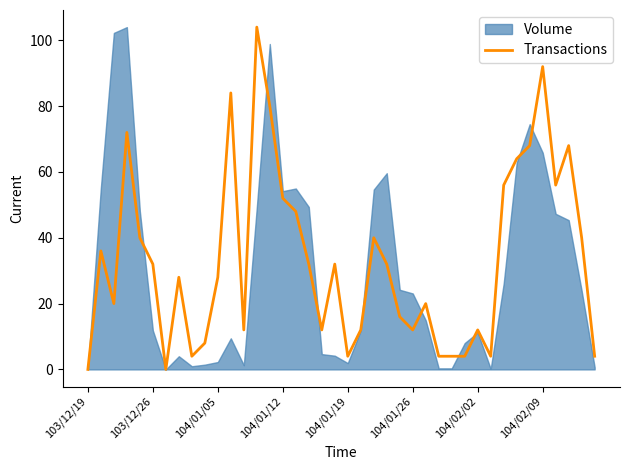

How many data points are above 32?

16